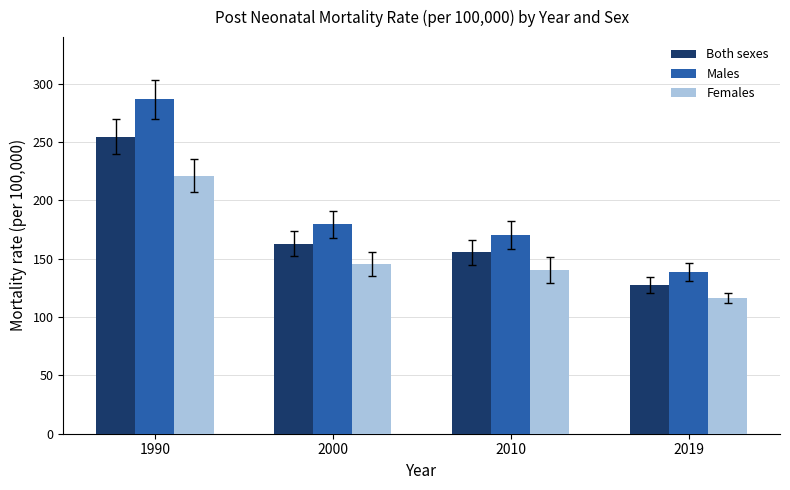

What is the approximate value of Both sexes at 1990?

254.7